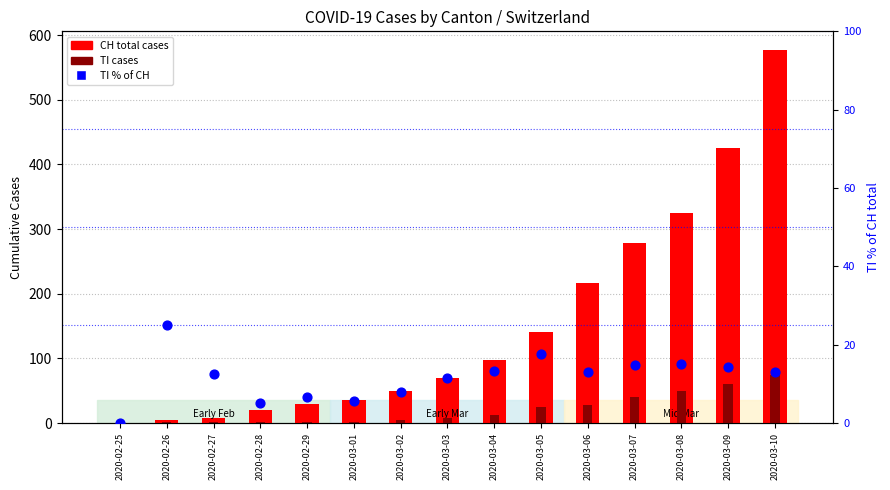

What are all the series names shown in the legend?

CH (total), TI, TI % of CH